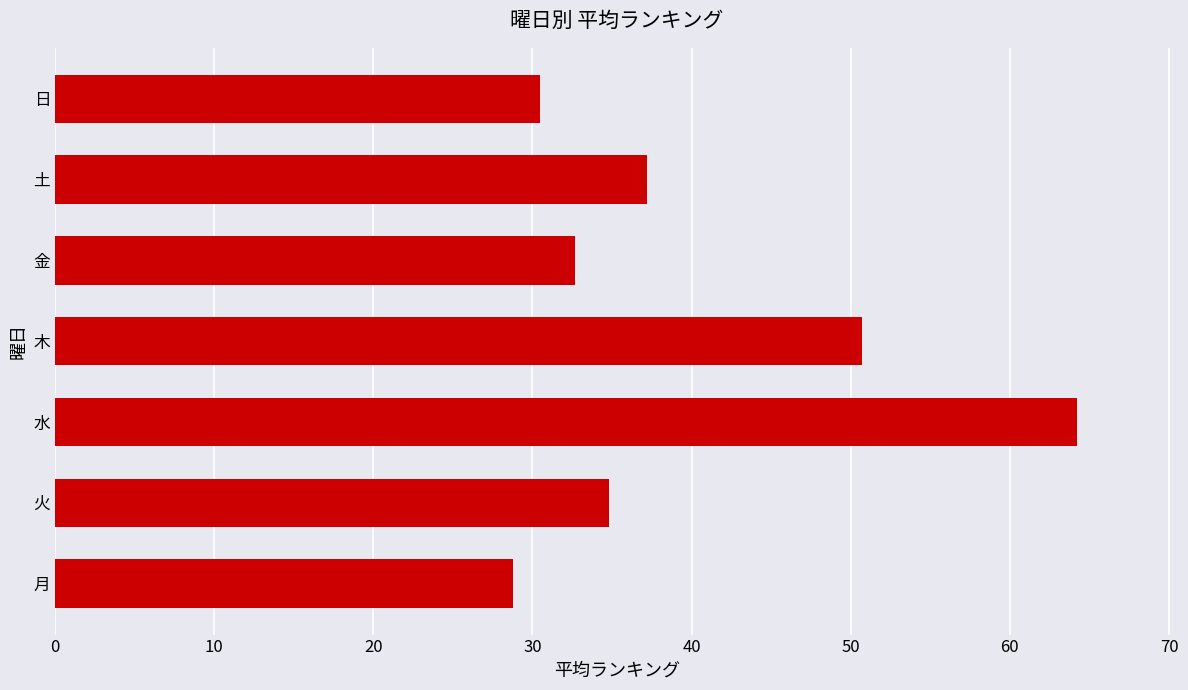

What is the smallest value displayed?

28.8